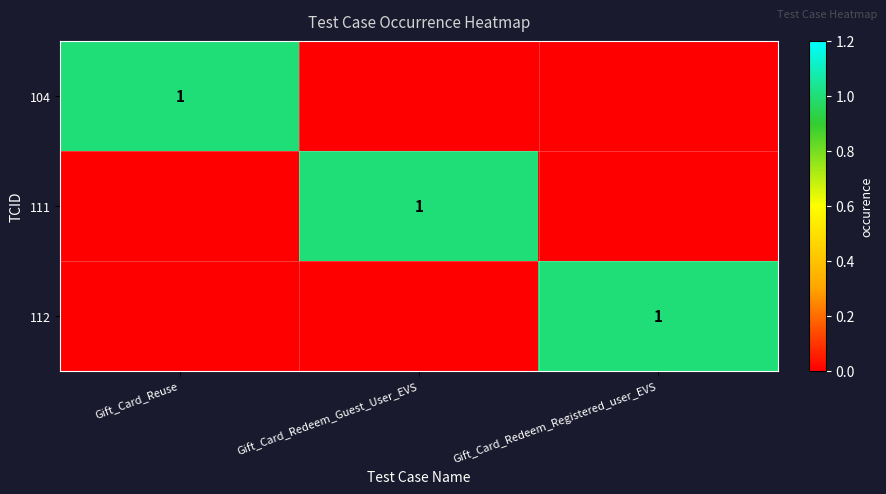

The 112 series shows 1 at Gift_Card_Redeem_Registered_user_EVS. True or false?

True